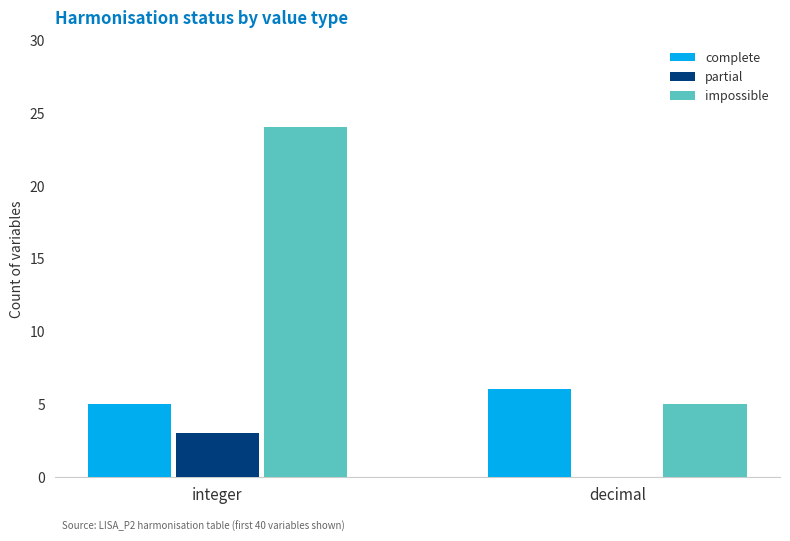

What is the total value across all series at integer?

32